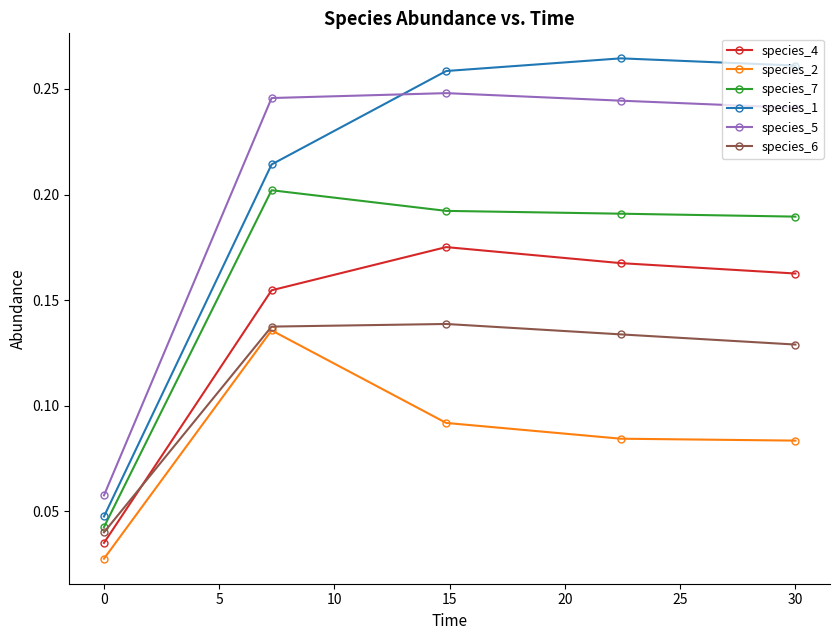

True or false: species_5 has more than 0 interior local peaks.

True